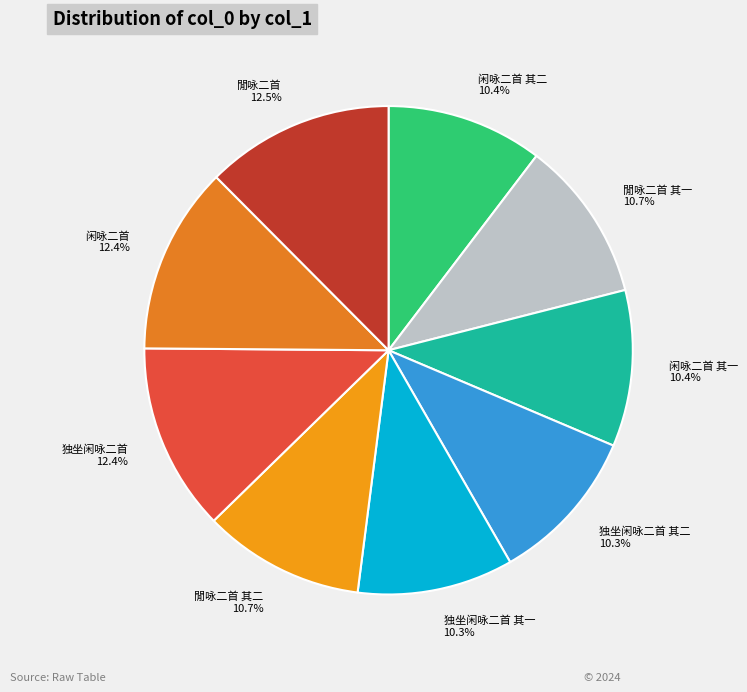

True or false: 閒咏二首 accounts for 1% of the total.

False